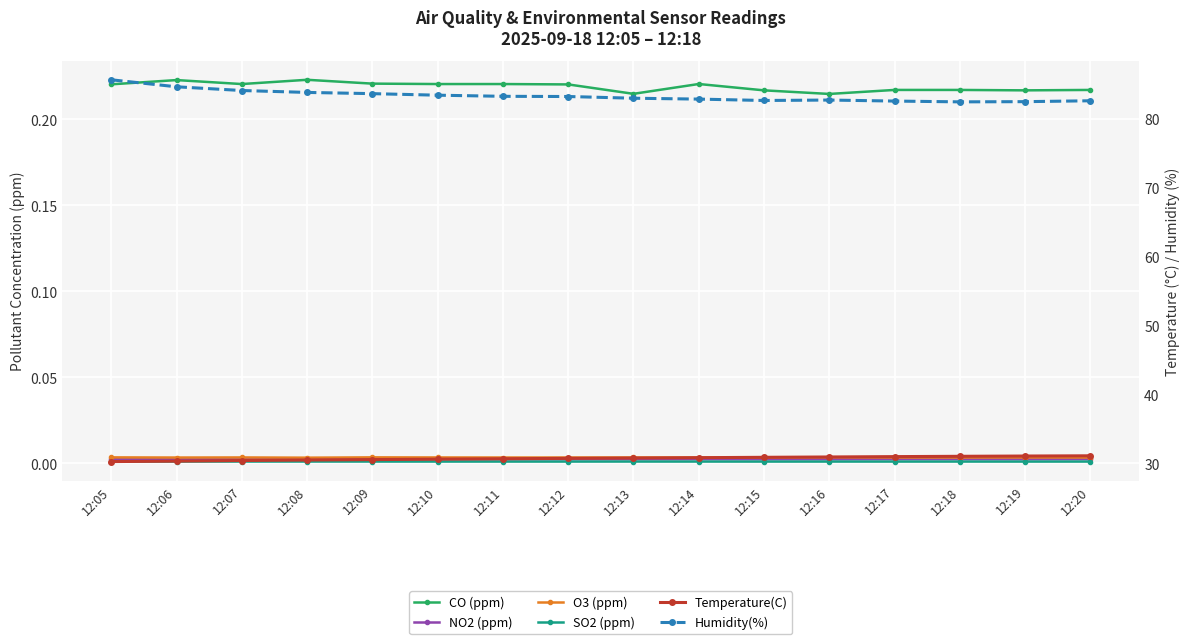

Reading left to right, what are all the values shown in this chart?

CO (ppm): 0.2	0.2	0.2	0.2	0.2	0.2	0.2	0.2	0.2	0.2	0.2	0.2	0.2	0.2	0.2	0.2
NO2 (ppm): 0.0	0.0	0.0	0.0	0.0	0.0	0.0	0.0	0.0	0.0	0.0	0.0	0.0	0.0	0.0	0.0
O3 (ppm): 0.0	0.0	0.0	0.0	0.0	0.0	0.0	0.0	0.0	0.0	0.0	0.0	0.0	0.0	0.0	0.0
SO2 (ppm): 0.0	0.0	0.0	0.0	0.0	0.0	0.0	0.0	0.0	0.0	0.0	0.0	0.0	0.0	0.0	0.0
Temperature(C): 30.3	30.3	30.4	30.5	30.5	30.6	30.7	30.7	30.8	30.8	30.9	30.9	31.0	31.0	31.1	31.1
Humidity(%): 85.7	84.7	84.1	83.8	83.7	83.4	83.3	83.2	83.0	82.9	82.7	82.7	82.6	82.5	82.5	82.6